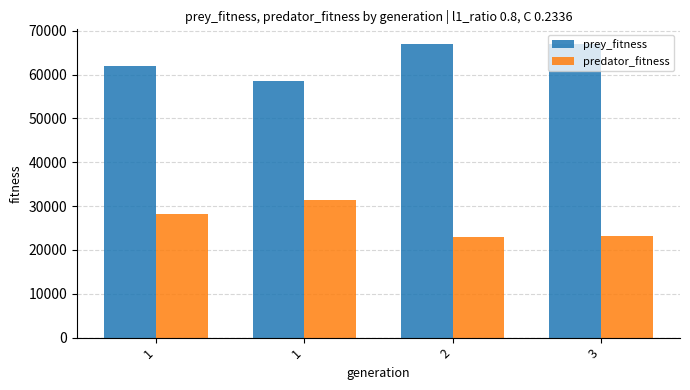

Which has a higher value, 1 or 2?

2